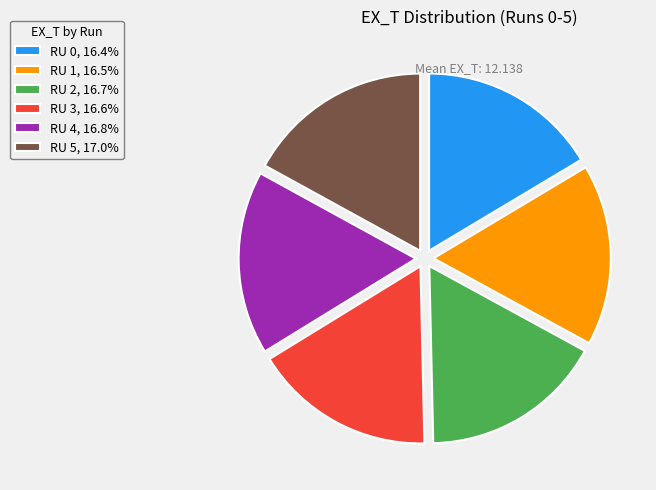

Approximately how many times larger is the value at RU 4, 16.8% compared to RU 1, 16.5%?

1.0